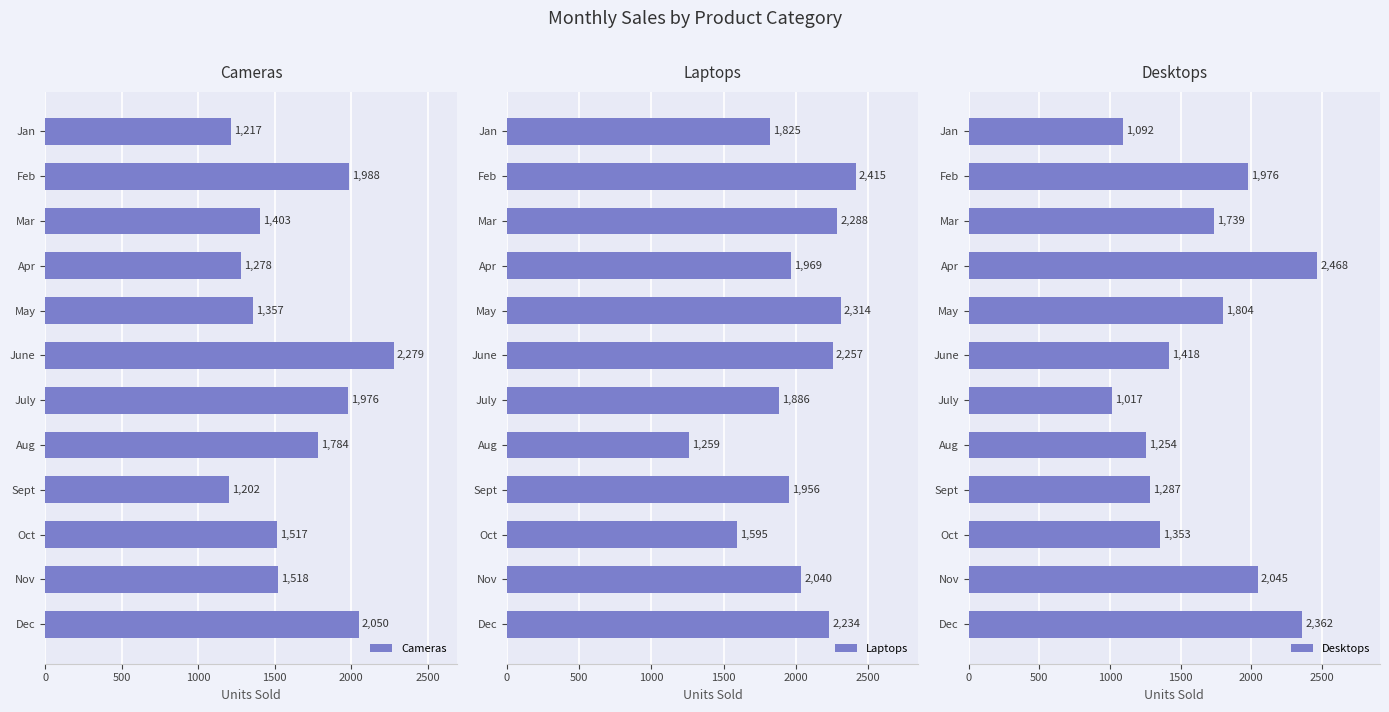

List the labels in order of Cameras value, smallest first.

Sept, Jan, Apr, May, Mar, Oct, Nov, Aug, July, Feb, Dec, June